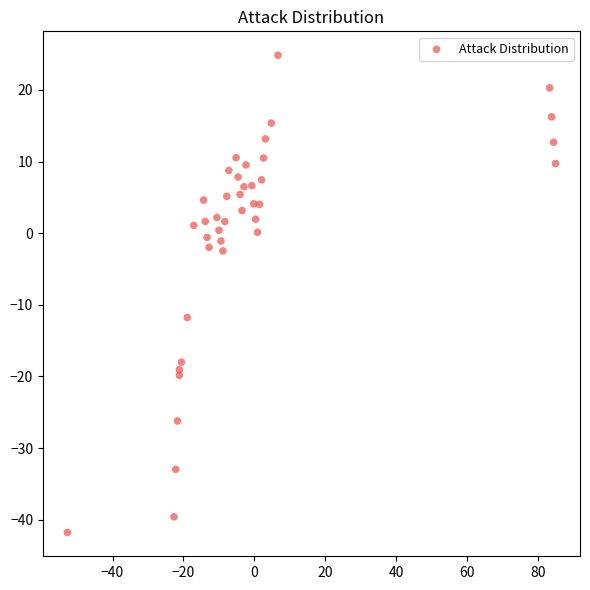

What Y value in the scatter plot is closest to -8?

-11.8